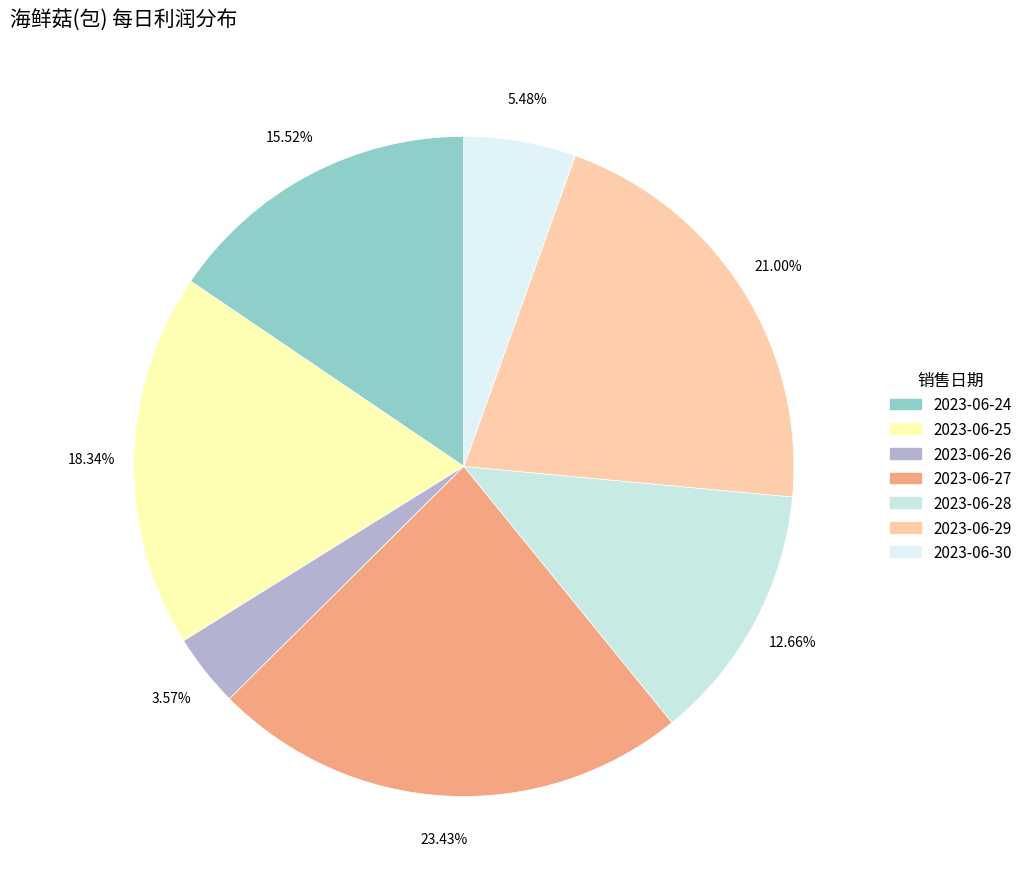

To the nearest percent, what is the difference between the largest and smallest slice percentages?

20%